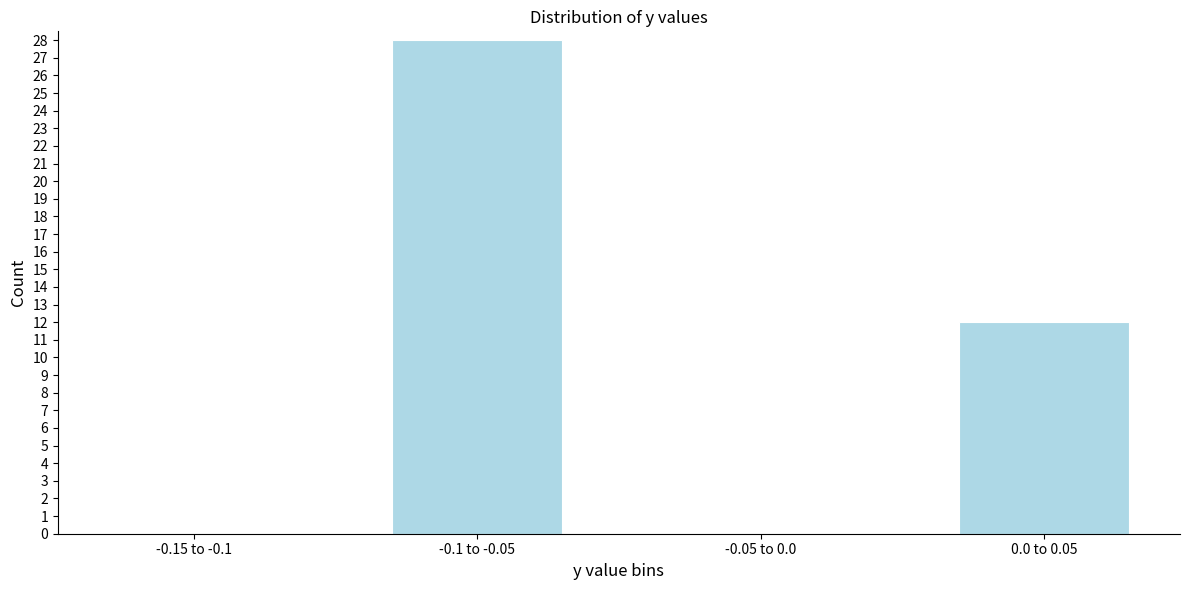

Reading left to right, transcribe all the data shown in this chart.

-0.15 to -0.1=0	-0.1 to -0.05=28	-0.05 to 0.0=0	0.0 to 0.05=12